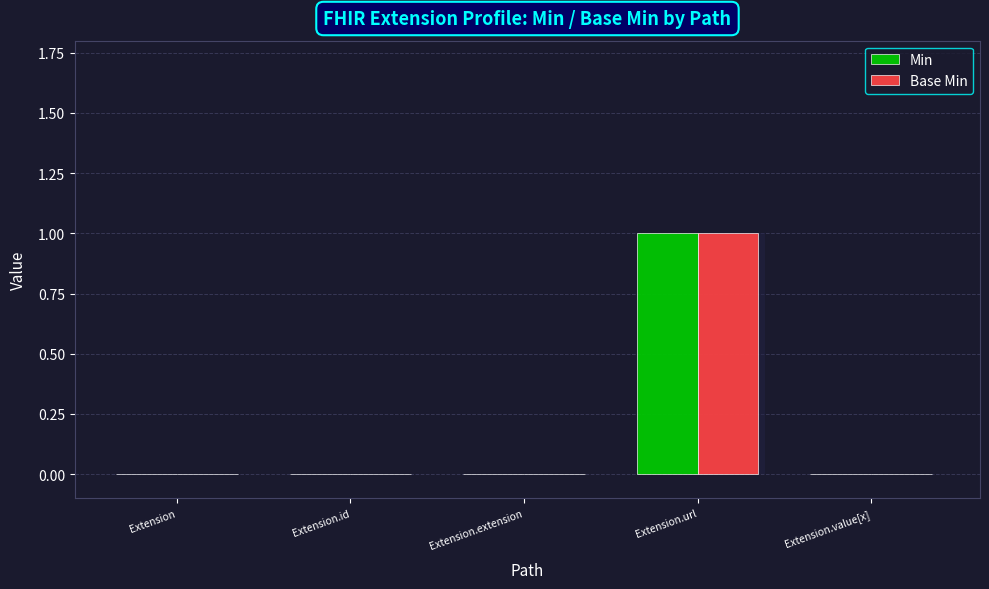

At which label does Base Min reach its minimum?

Extension